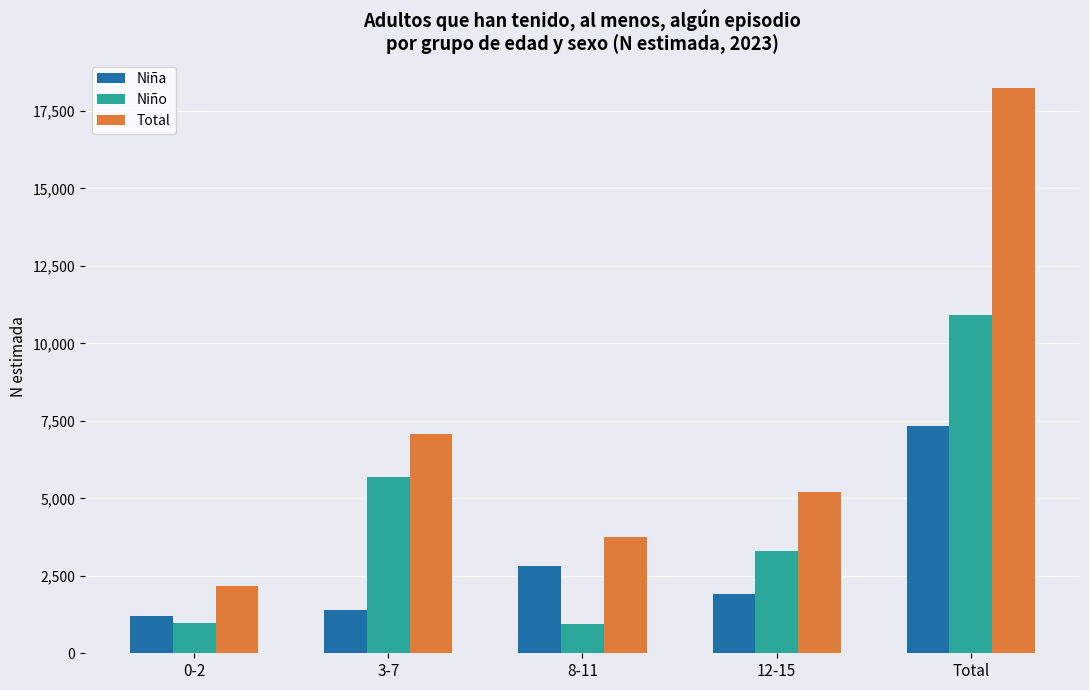

At which label is Total closest to 10210?

3-7